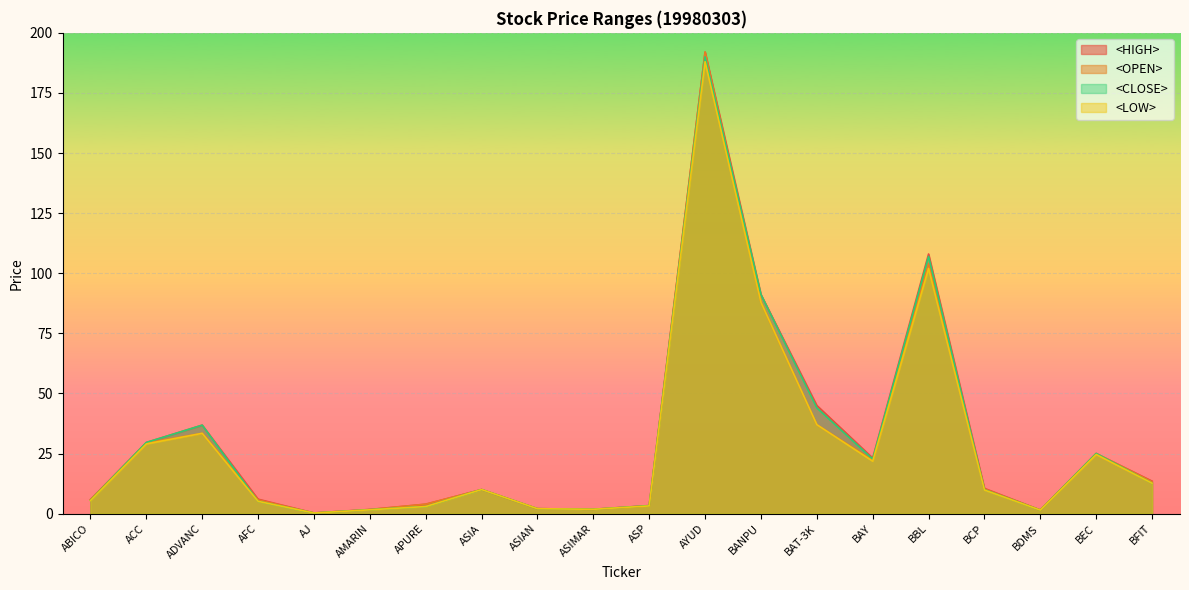

Where does the <HIGH> series first go above 10?

ACC